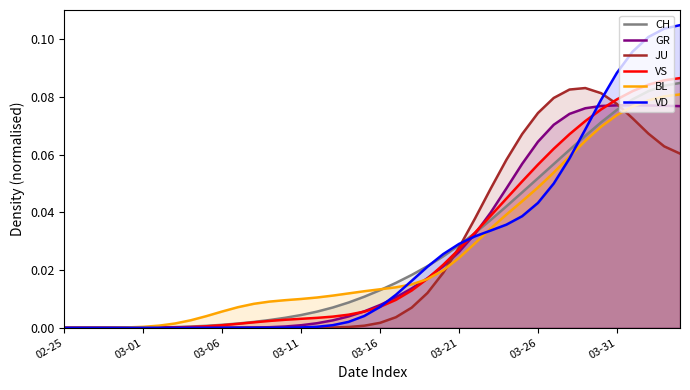

At which category does the chart reach its peak across all series?

39